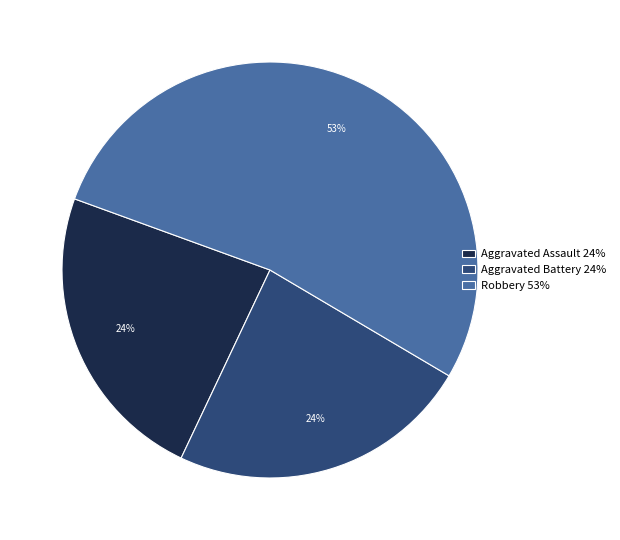

To the nearest percent, what is the average slice percentage?

33%